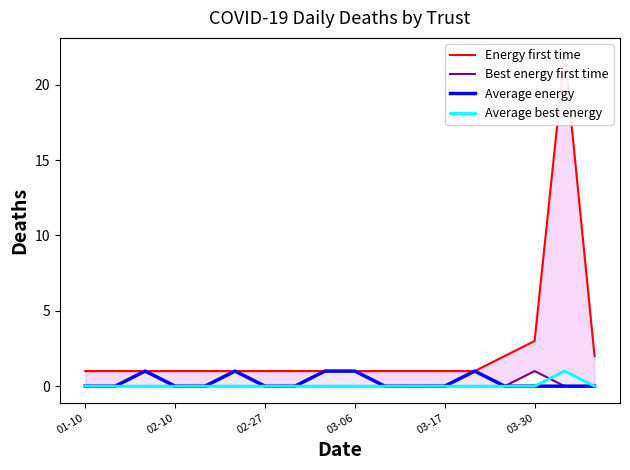

Which series has the widest spread of values?

Energy first time